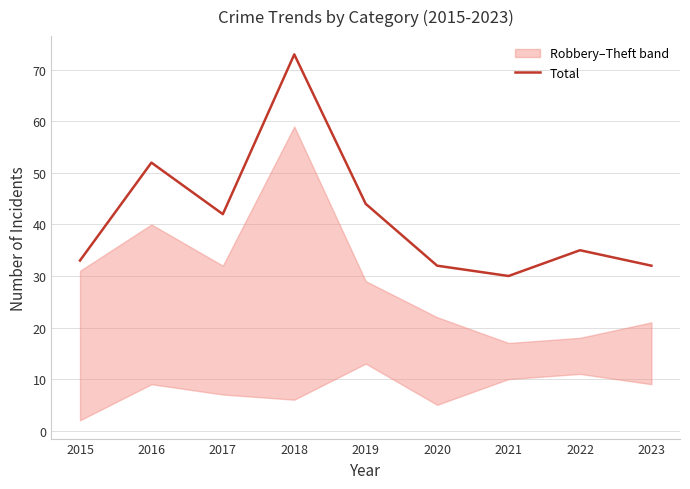

Which label corresponds to the largest value in the chart?

2018